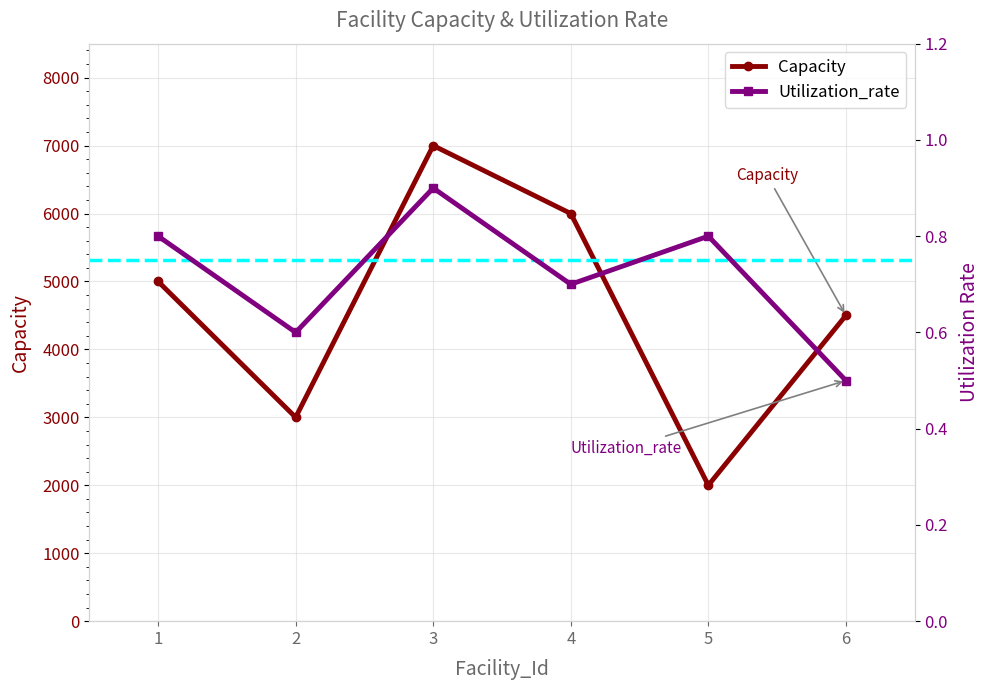

Where is the first local maximum for Capacity?

3